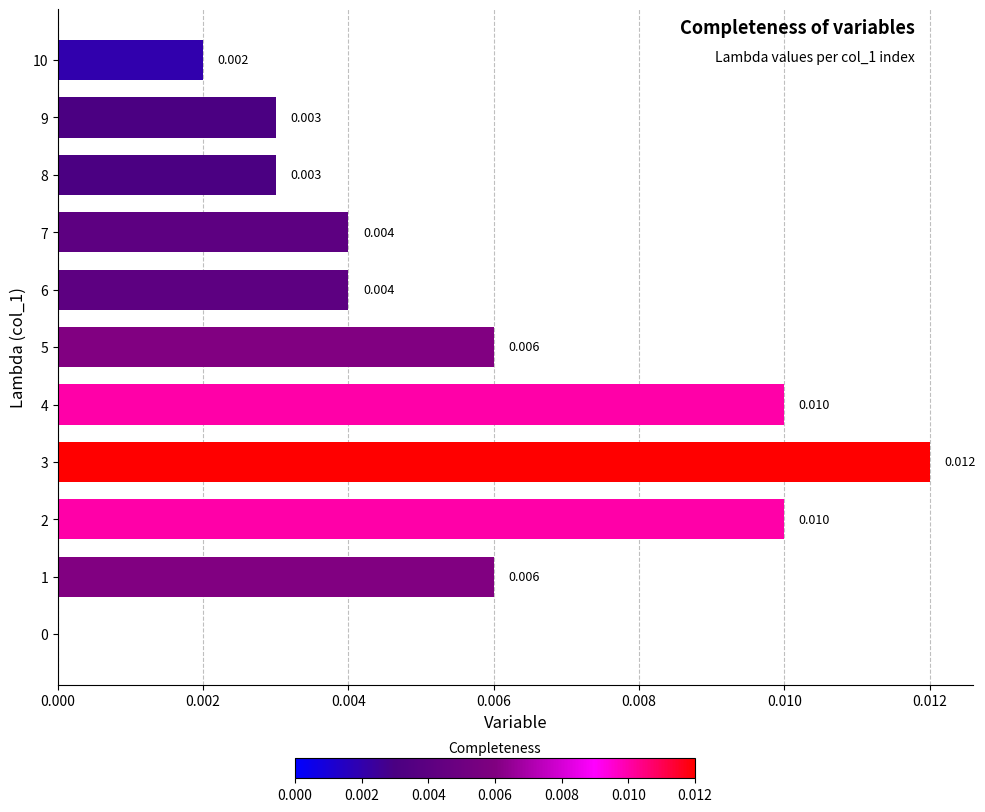

How many distinct data groups are displayed?

1